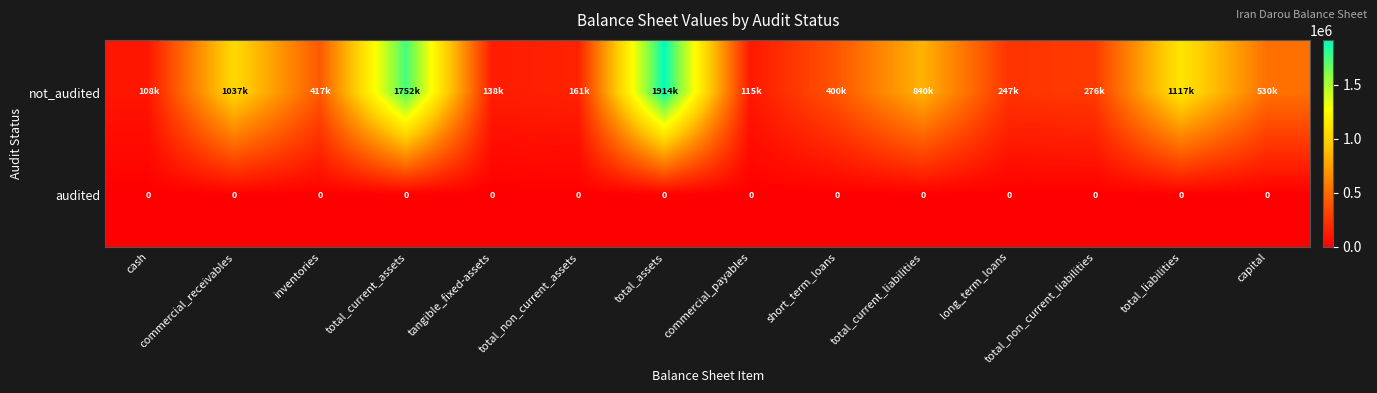

Is it true that audited equals 0 at total_assets?

True